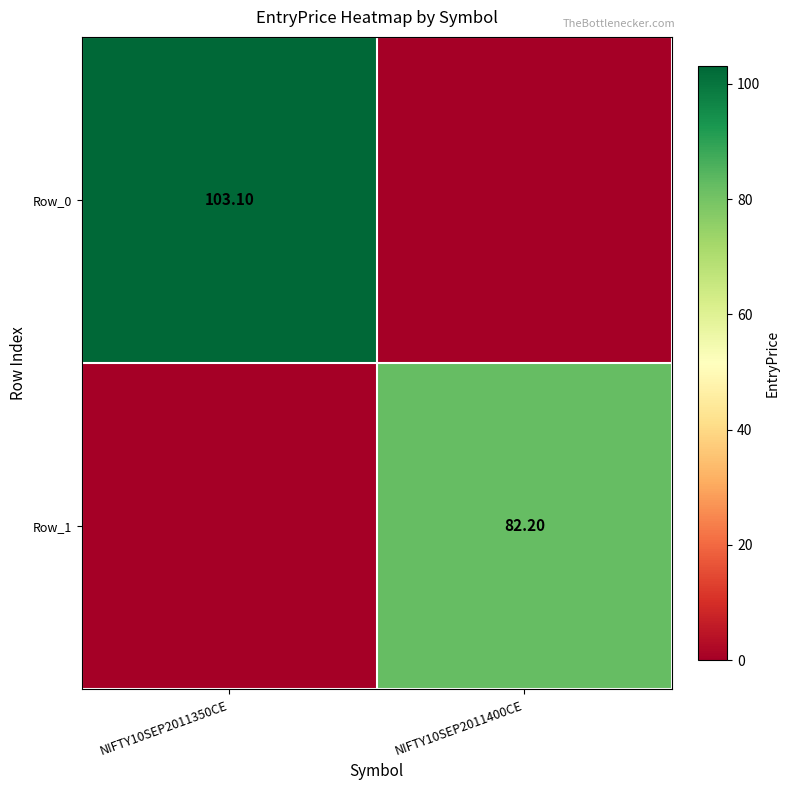

What is the total value across all series at NIFTY10SEP2011400CE?

82.2